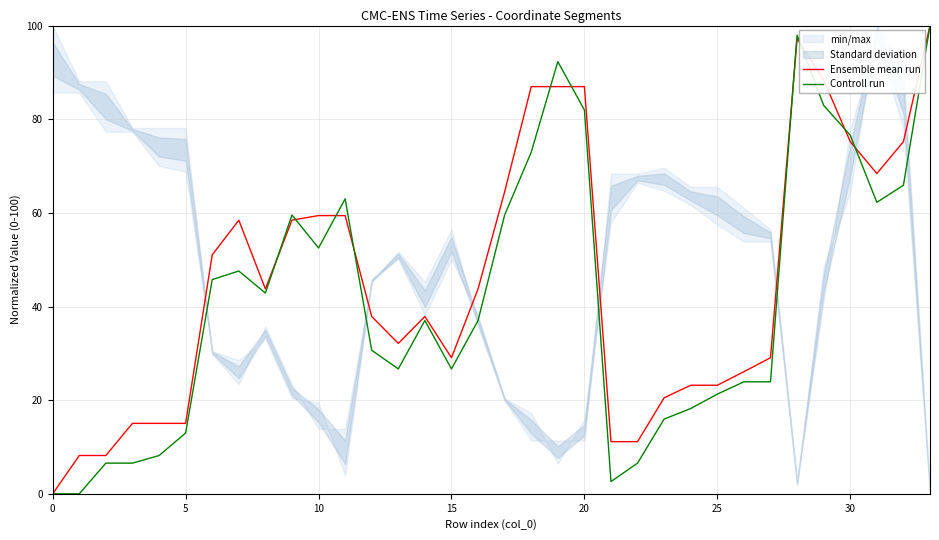

The Ensemble mean run series shows 132.3 at 30. True or false?

False